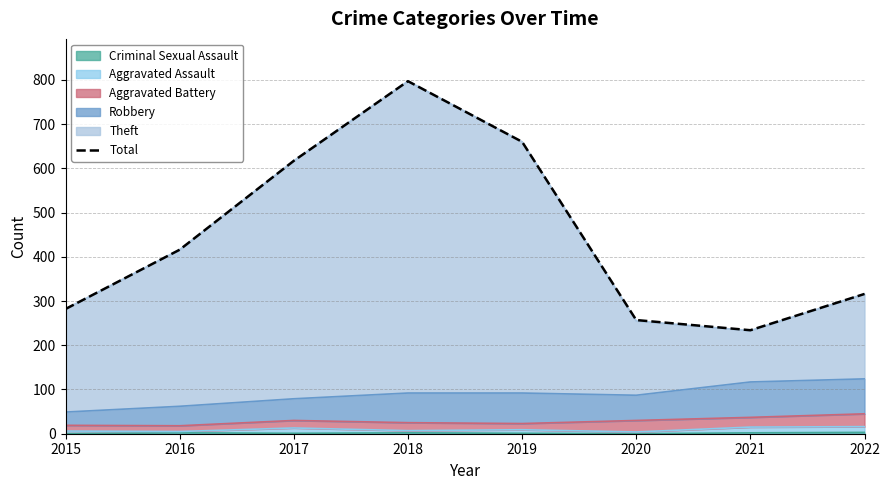

At which label is the value closest to 515?

2016